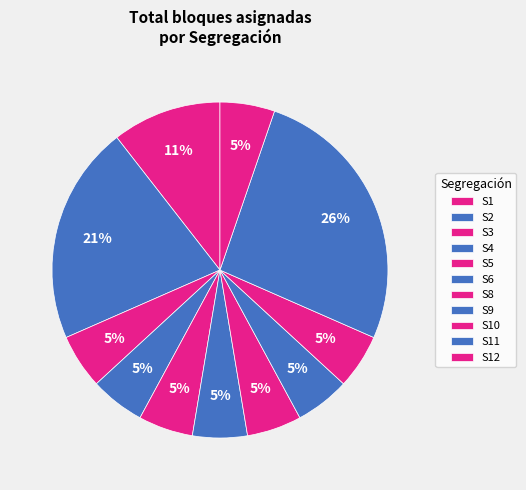

What is the ratio of the value at S12 to the value at S11?

0.2